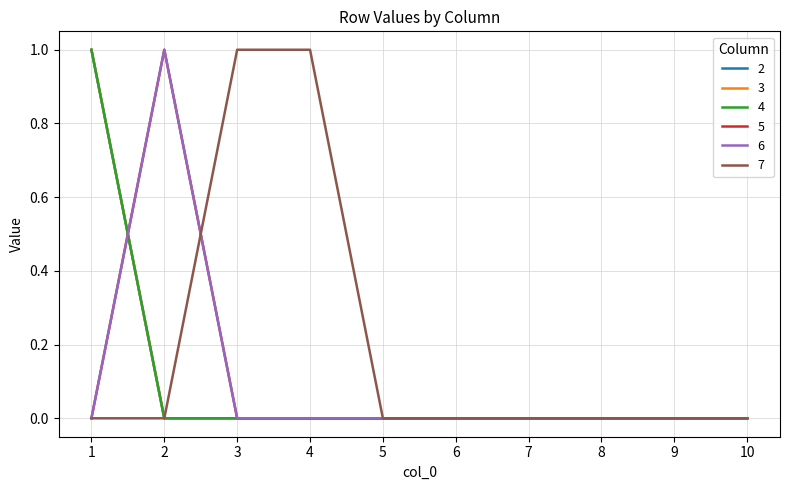

How many 7 values are between 0 and 1?

10